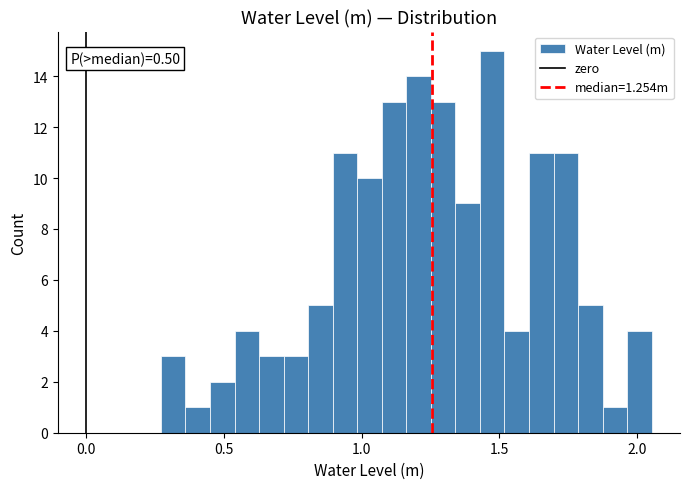

Around what value on the x-axis is the tallest bar? Give the approximate position of its centre, as read against the axis.

1.45